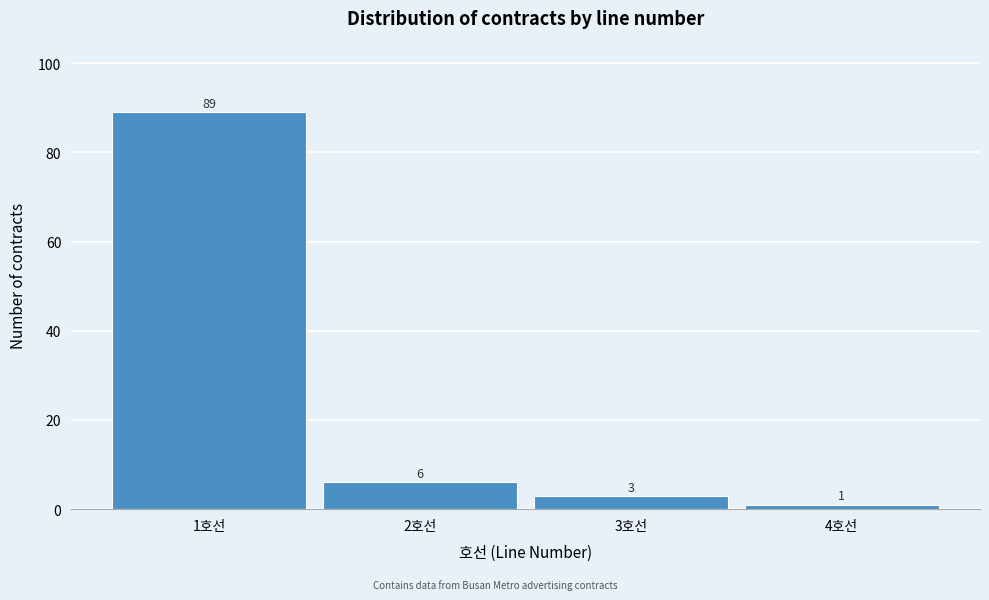

What is the height of the bar covering 0.5 to 1.5 on the x-axis?

89